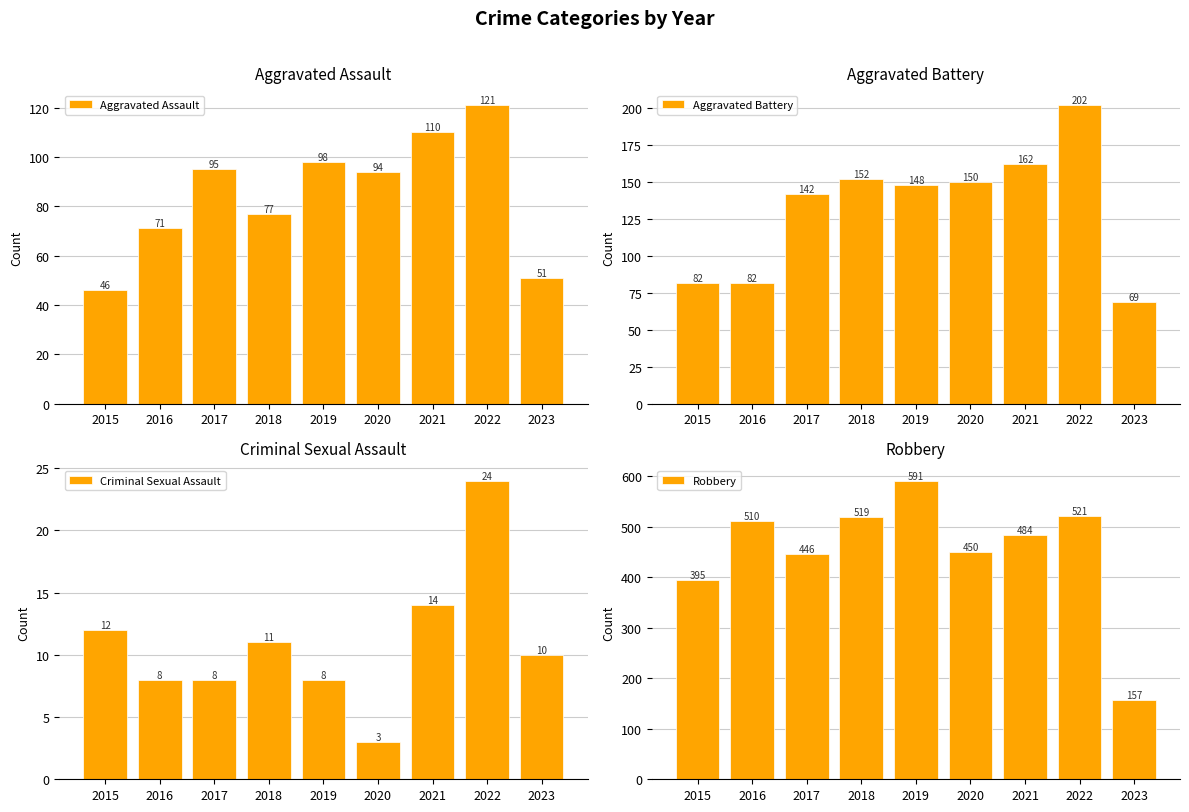

What is the sum of the Aggravated Assault values at 2016 and 2017?

166